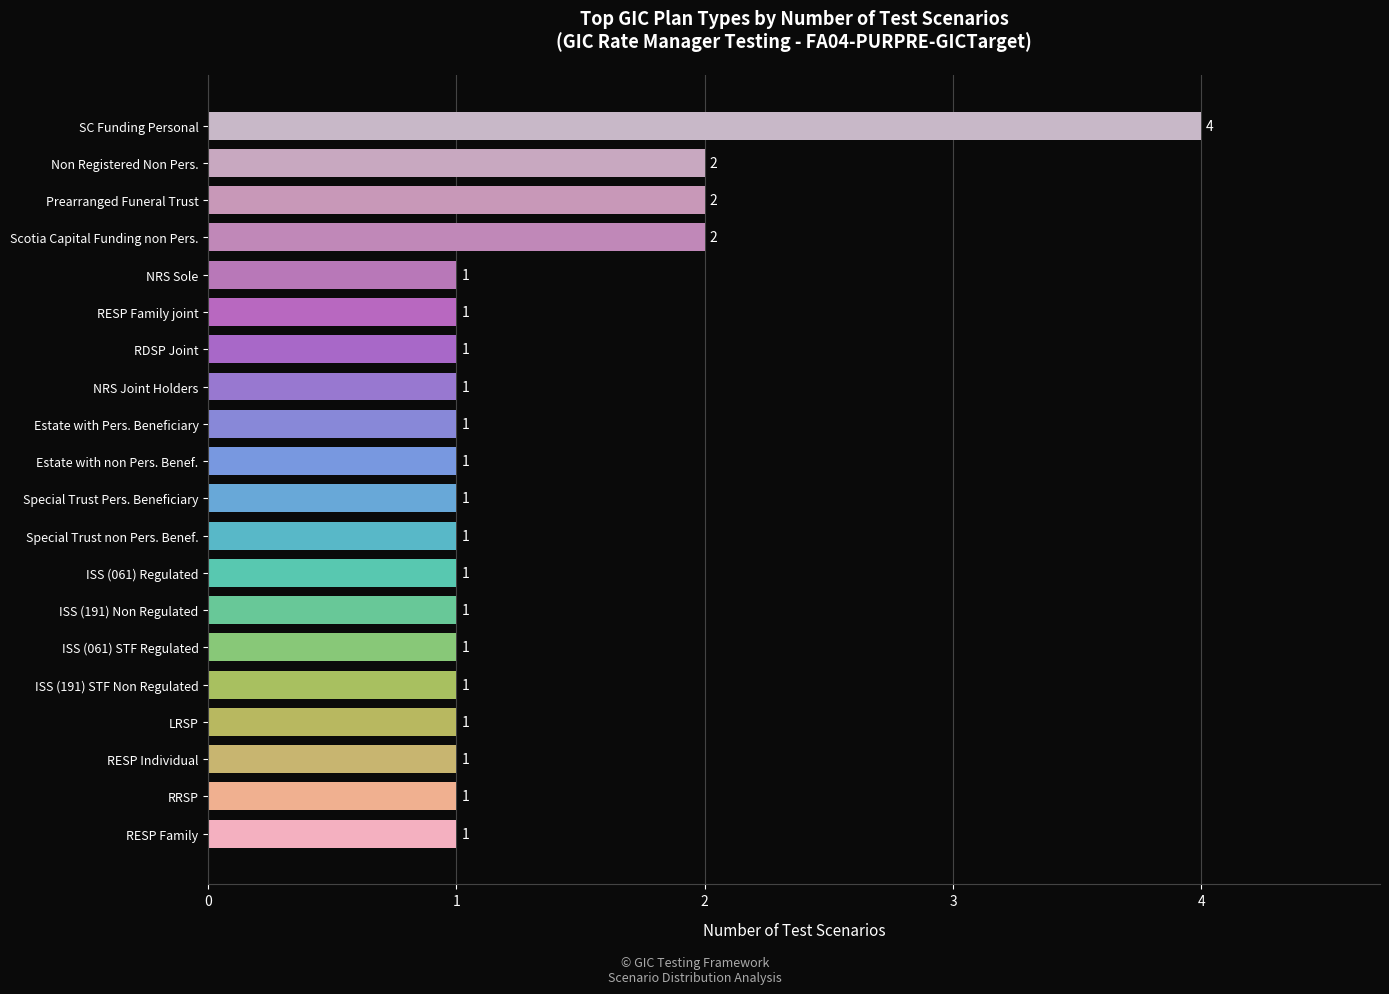

How many categories are shown in the chart?

20